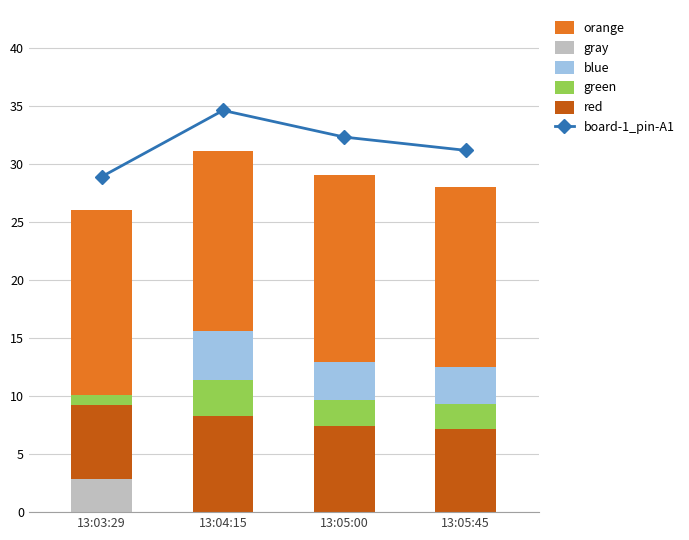

At which category does the chart reach its minimum across all series?

13:04:15